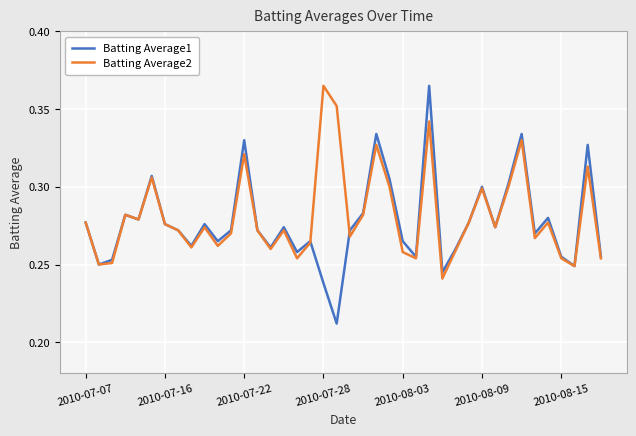

Which series has the widest spread of values?

Batting Average1